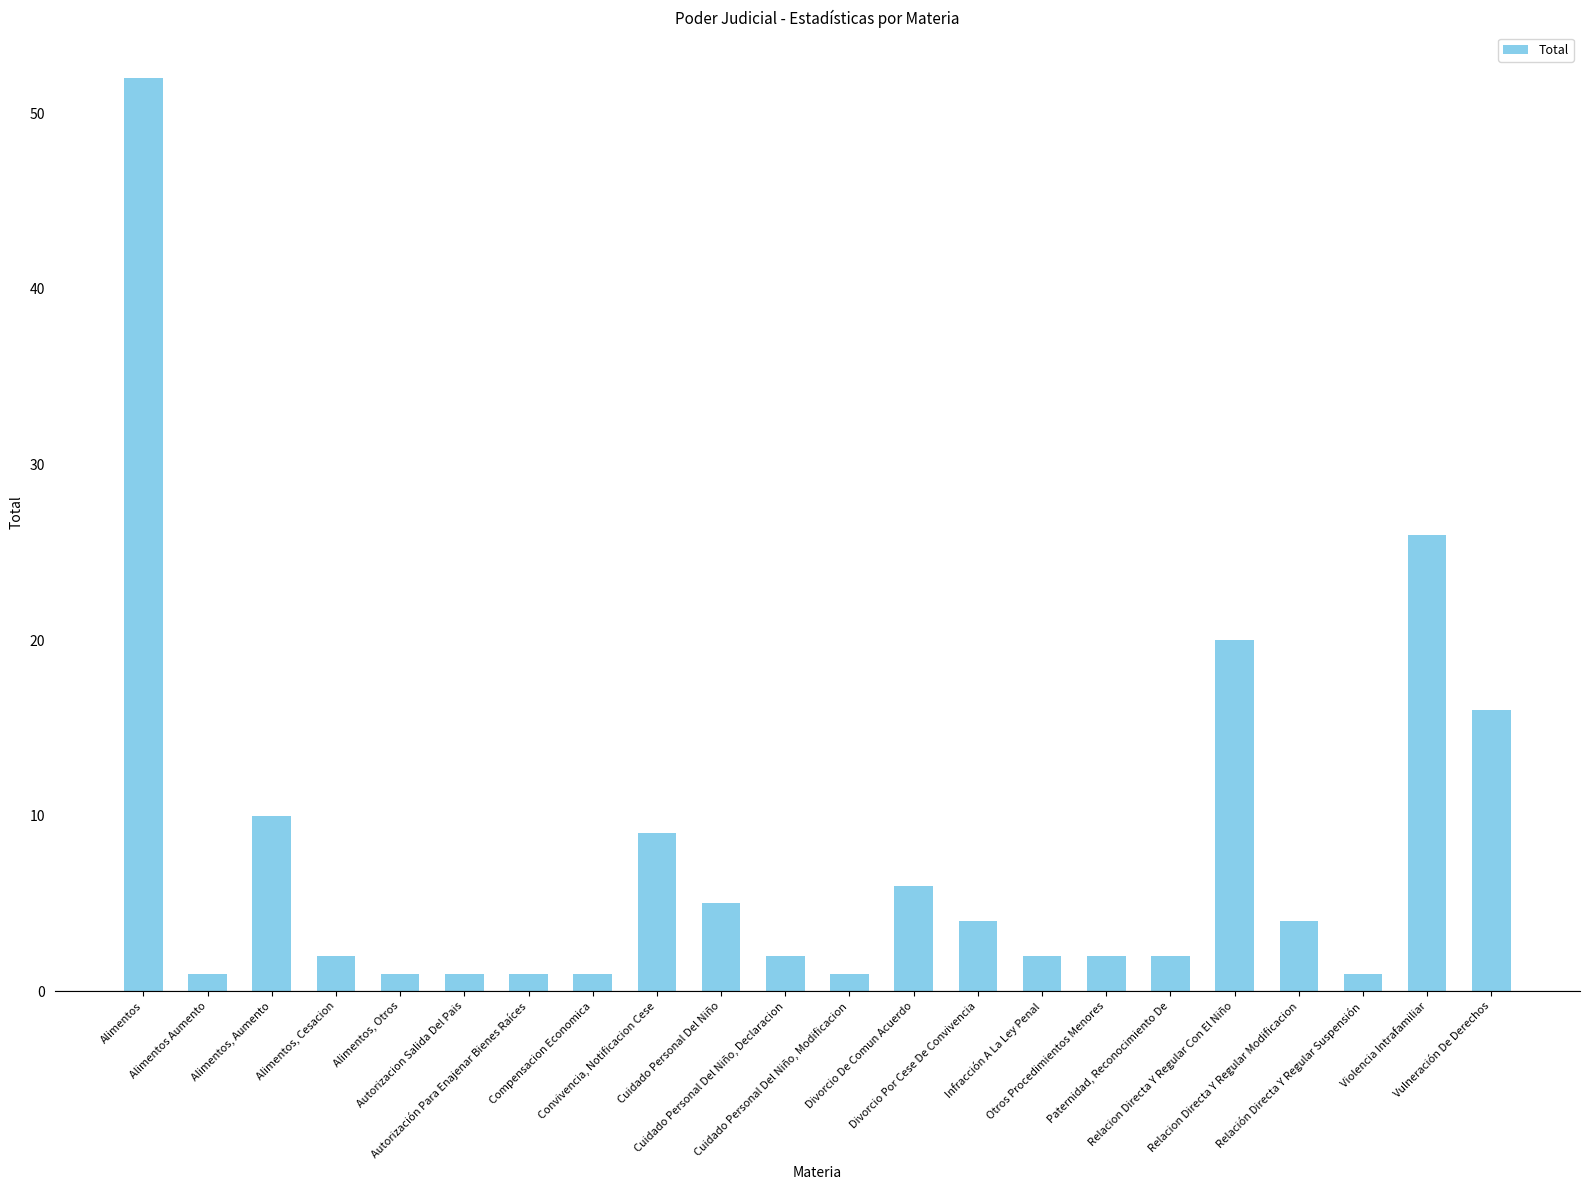

What is the difference between the maximum and minimum values?

51